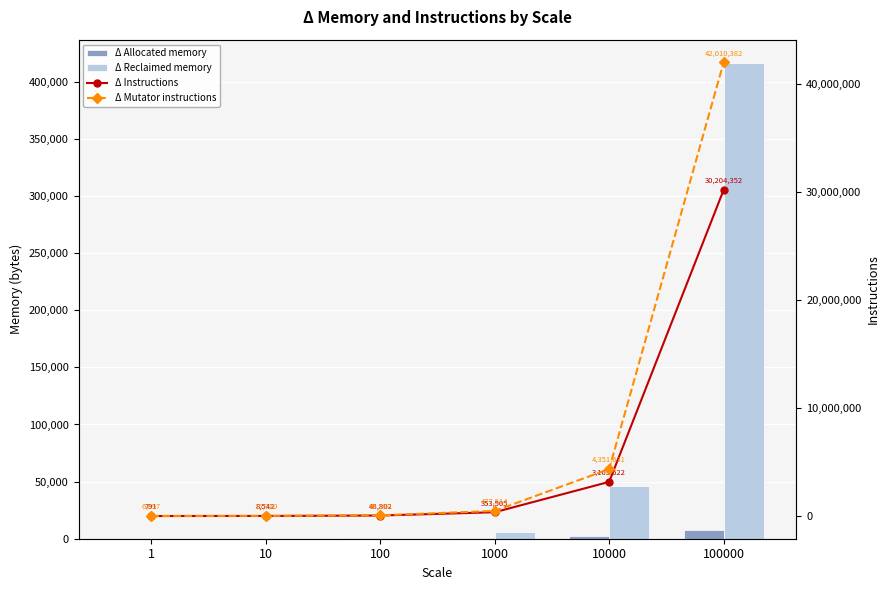

The value of Δ Allocated memory at 1000 is 756. True or false?

True